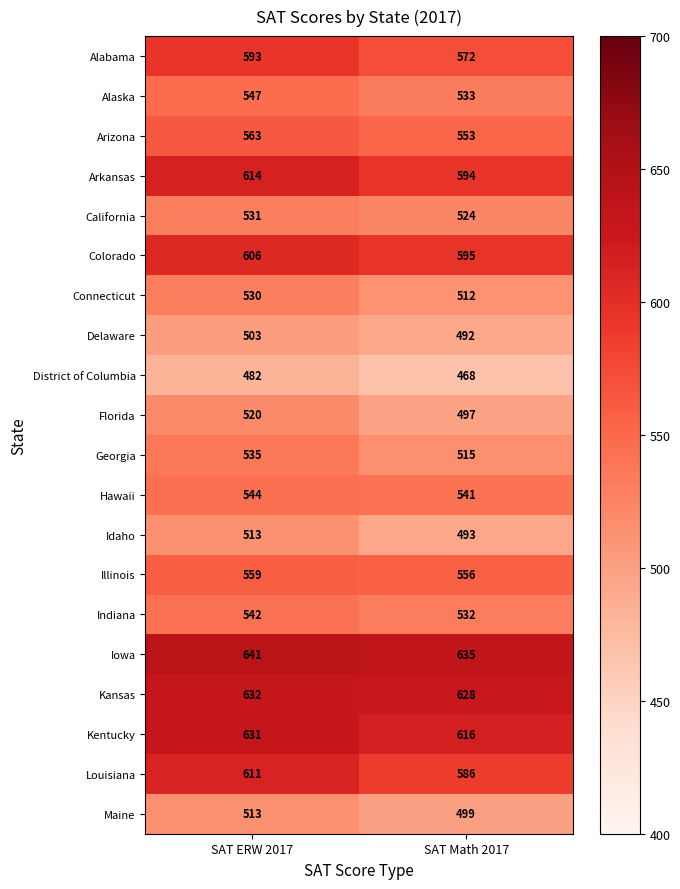

At which category is the sum across all series the highest?

SAT ERW 2017